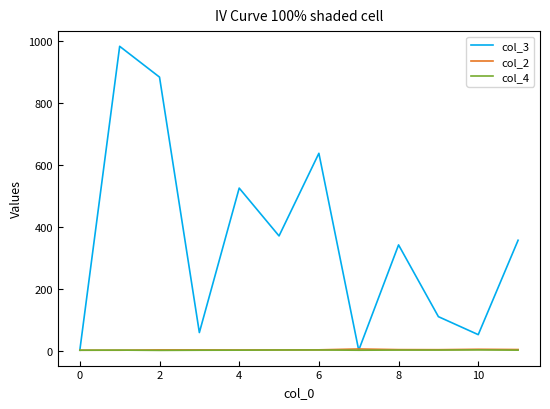

What is the greatest value displayed?

981.3